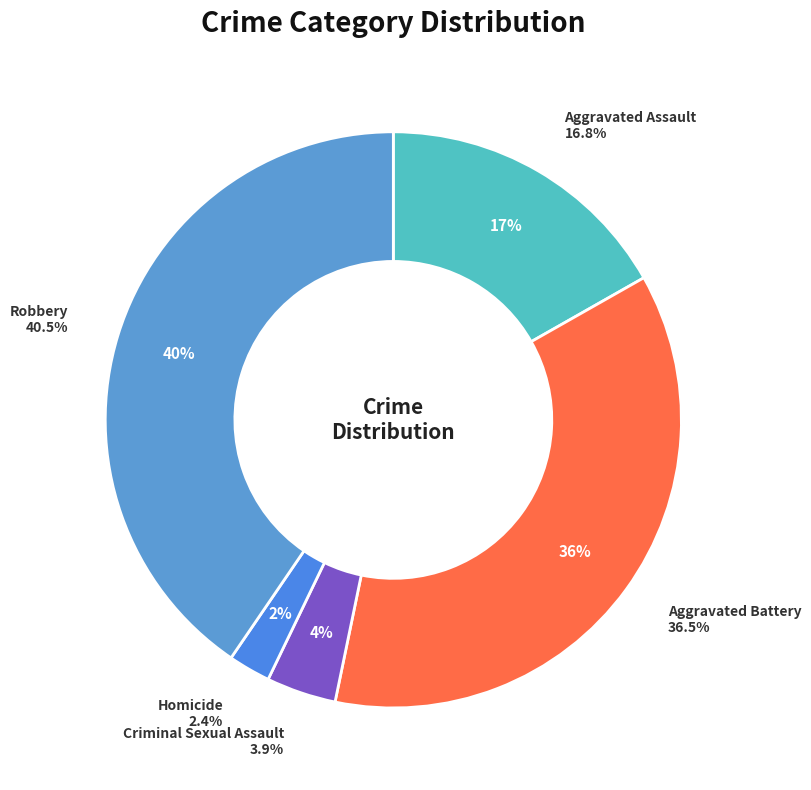

What portion of the pie excludes Robbery?

59.5%